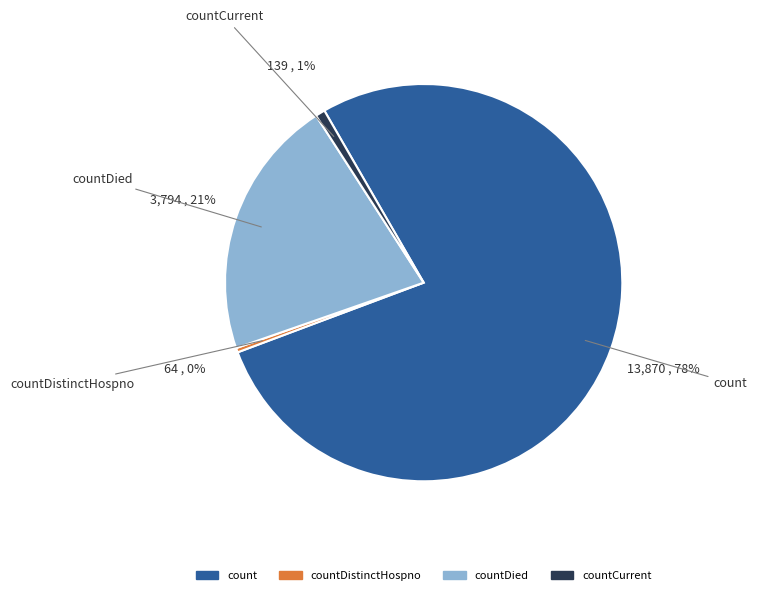

Is there a majority slice in this chart?

Yes